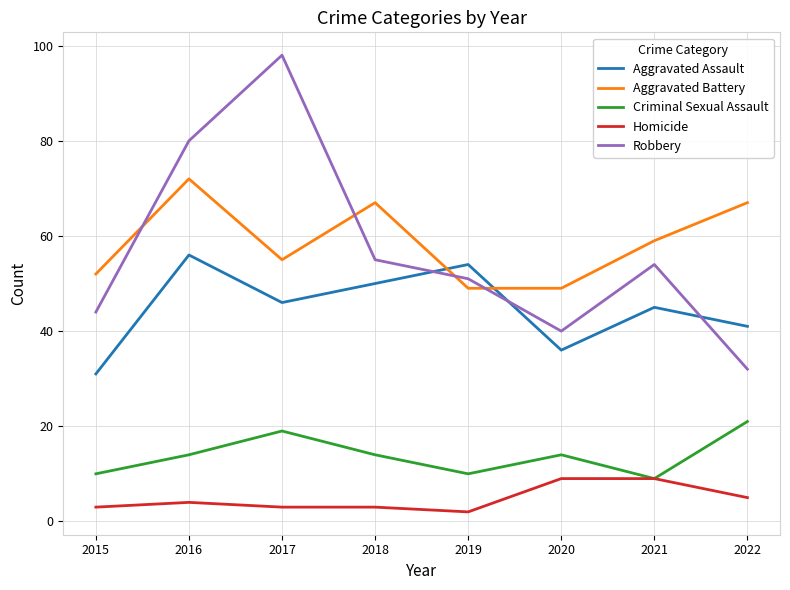

Rank the series by their maximum value, from highest to lowest.

Robbery, Aggravated Battery, Aggravated Assault, Criminal Sexual Assault, Homicide